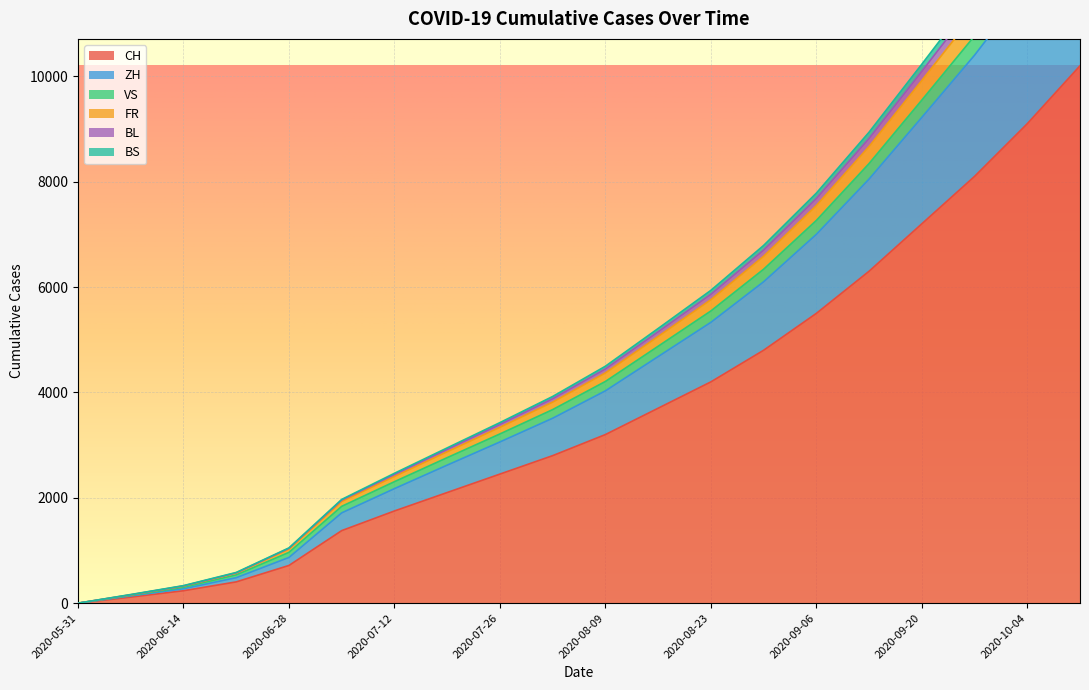

Reading right to left, transcribe all the data shown in this chart.

CH: 2020-10-11=10200	2020-10-04=9100	2020-09-27=8100	2020-09-20=7200	2020-09-13=6300	2020-09-06=5500	2020-08-30=4800	2020-08-23=4200	2020-08-16=3700	2020-08-09=3200	2020-08-02=2800	2020-07-26=2450	2020-07-19=2100	2020-07-12=1750	2020-07-05=1377	2020-06-28=716	2020-06-21=404	2020-06-14=236	2020-06-07=115	2020-05-31=0
ZH: 2020-10-11=13150	2020-10-04=11700	2020-09-27=10400	2020-09-20=9220	2020-09-13=8050	2020-09-06=7000	2020-08-30=6100	2020-08-23=5330	2020-08-16=4680	2020-08-09=4030	2020-08-02=3510	2020-07-26=3060	2020-07-19=2620	2020-07-12=2174	2020-07-05=1714	2020-06-28=868	2020-06-21=484	2020-06-14=274	2020-06-07=138	2020-05-31=0
VS: 2020-10-11=14150	2020-10-04=12590	2020-09-27=11190	2020-09-20=9920	2020-09-13=8668	2020-09-06=7546	2020-08-30=6584	2020-08-23=5760	2020-08-16=5062	2020-08-09=4370	2020-08-02=3816	2020-07-26=3338	2020-07-19=2874	2020-07-12=2406	2020-07-05=1930	2020-06-28=1026	2020-06-21=569	2020-06-14=324	2020-06-07=157	2020-05-31=0
FR: 2020-10-11=14398	2020-10-04=12812	2020-09-27=11388	2020-09-20=10095	2020-09-13=8822	2020-09-06=7681	2020-08-30=6702	2020-08-23=5863	2020-08-16=5151	2020-08-09=4446	2020-08-02=3881	2020-07-26=3393	2020-07-19=2920	2020-07-12=2444	2020-07-05=1957	2020-06-28=1042	2020-06-21=576	2020-06-14=328	2020-06-07=160	2020-05-31=0
BL: 2020-10-11=14589	2020-10-04=12983	2020-09-27=11540	2020-09-20=10229	2020-09-13=8939	2020-09-06=7782	2020-08-30=6789	2020-08-23=5937	2020-08-16=5213	2020-08-09=4497	2020-08-02=3923	2020-07-26=3427	2020-07-19=2947	2020-07-12=2465	2020-07-05=1969	2020-06-28=1049	2020-06-21=583	2020-06-14=333	2020-06-07=164	2020-05-31=0
BS: 2020-10-11=13604	2020-10-04=12108	2020-09-27=10766	2020-09-20=9548	2020-09-13=8344	2020-09-06=7264	2020-08-30=6338	2020-08-23=5546	2020-08-16=4876	2020-08-09=4208	2020-08-02=3674	2020-07-26=3212	2020-07-19=2762	2020-07-12=2306	2020-07-05=1838	2020-06-28=965	2020-06-21=537	2020-06-14=302	2020-06-07=148	2020-05-31=0